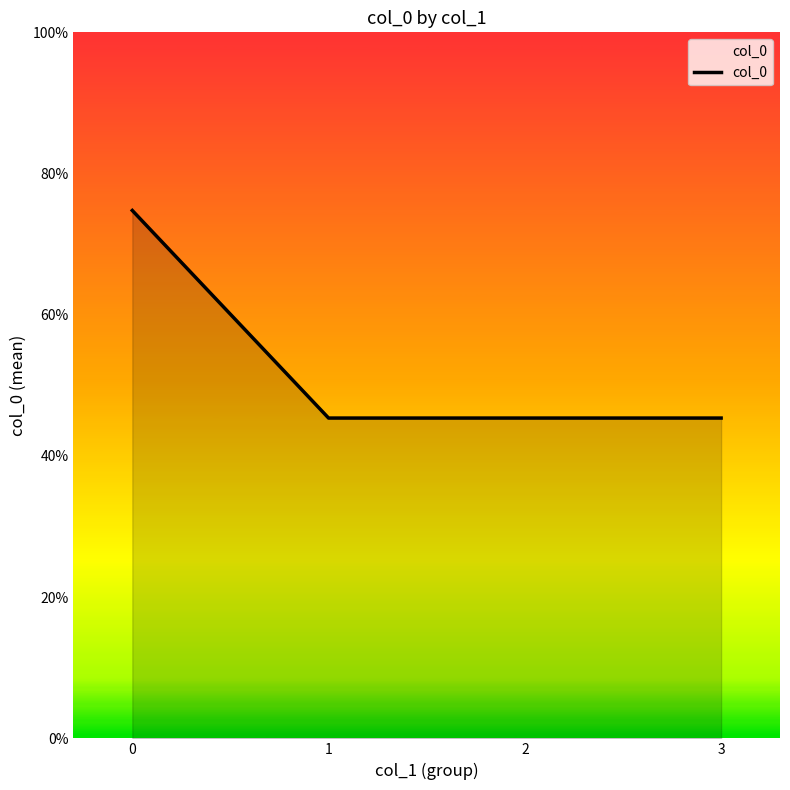

Does the chart display data point markers on the line(s)?

No